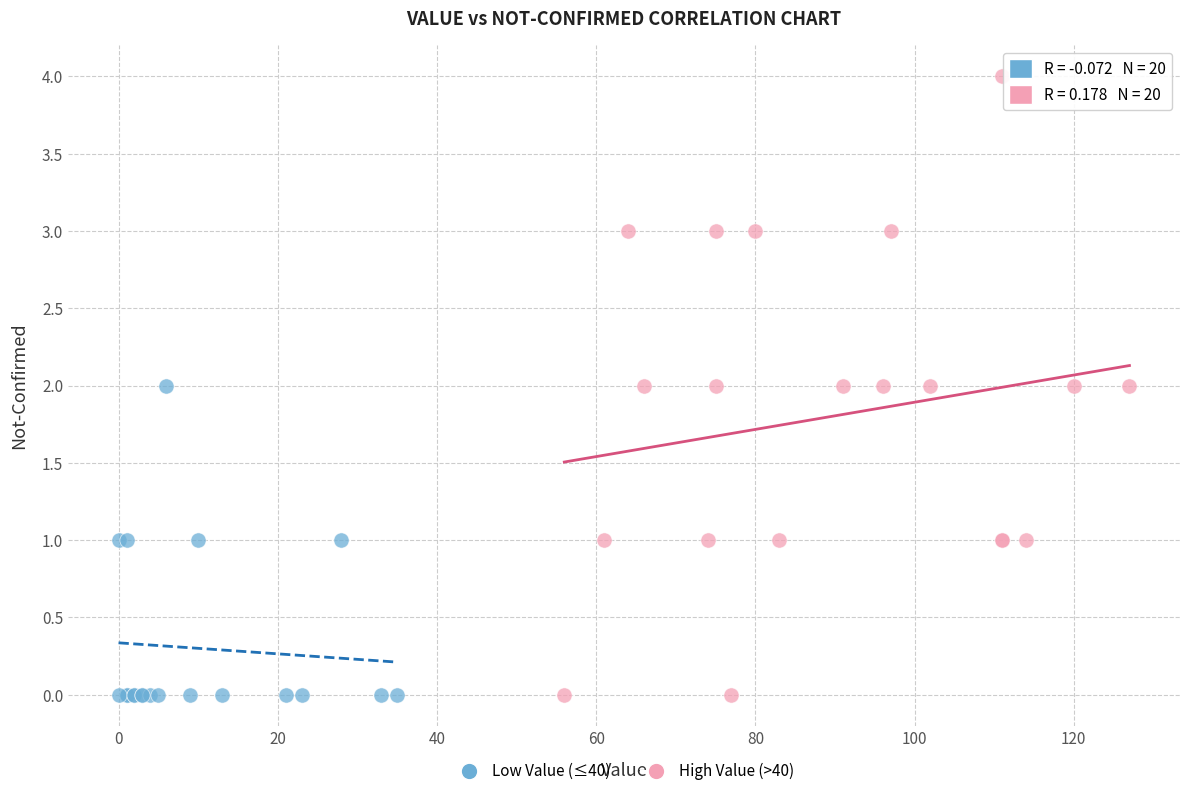

Which series reaches the maximum Y coordinate?

High Value (>40)